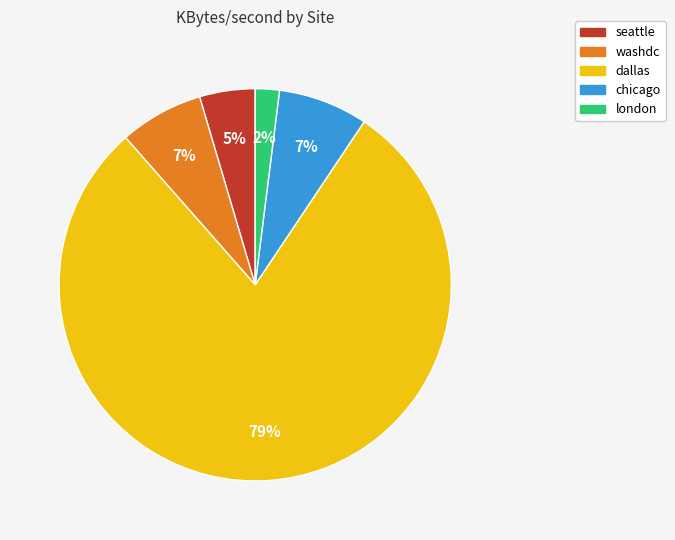

What is the largest slice in the pie chart?

dallas